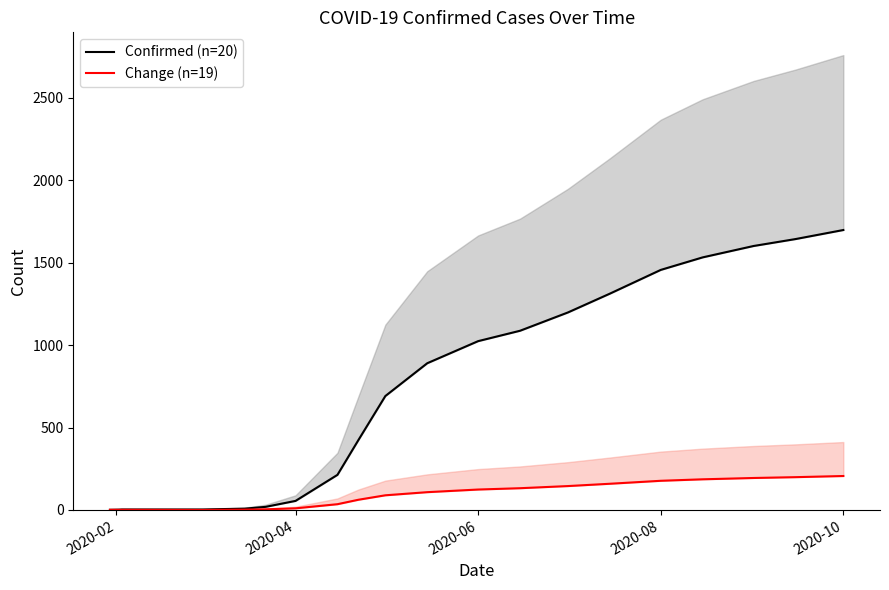

Is the value of Change (n=19) at 17 greater than the value of Confirmed (n=20) at 2020-02?

Yes